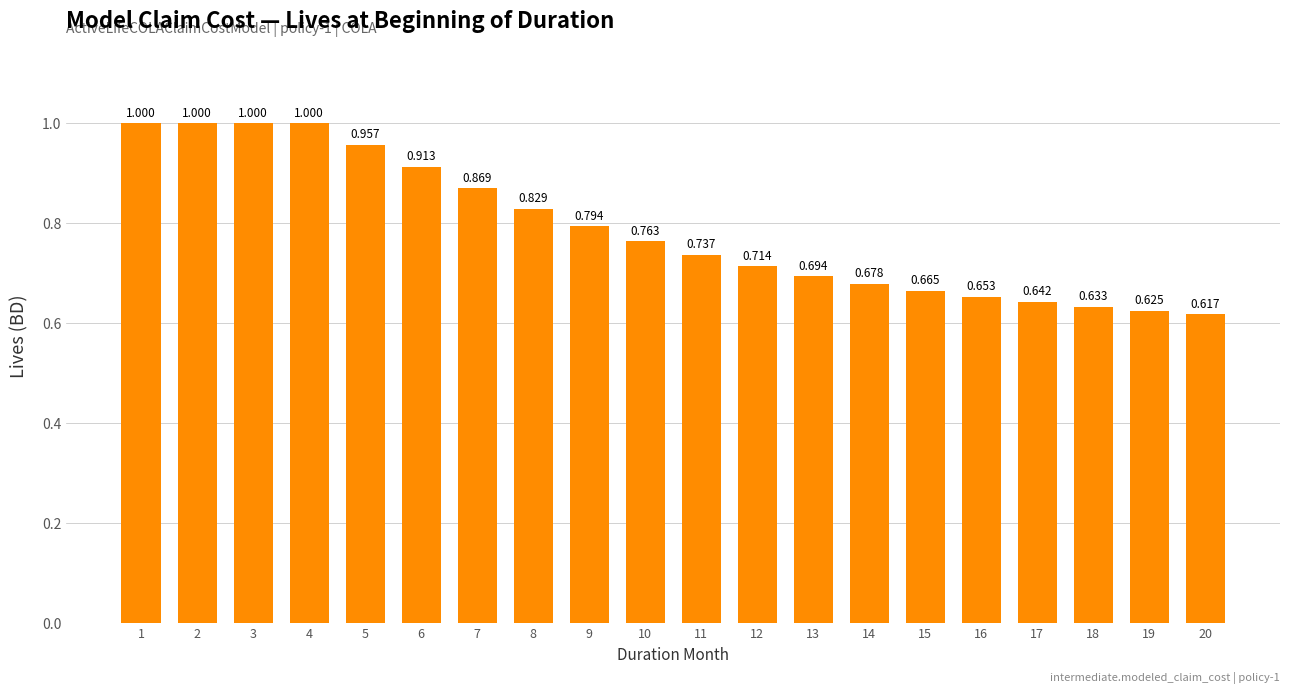

What is the value of the 2nd bar from the left?

1.0